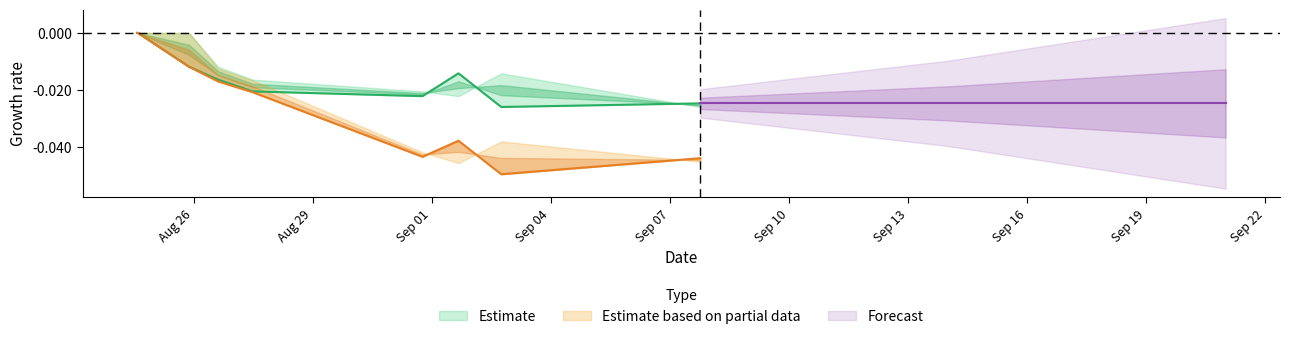

What is the total value across all series at Sep 16?

-0.1